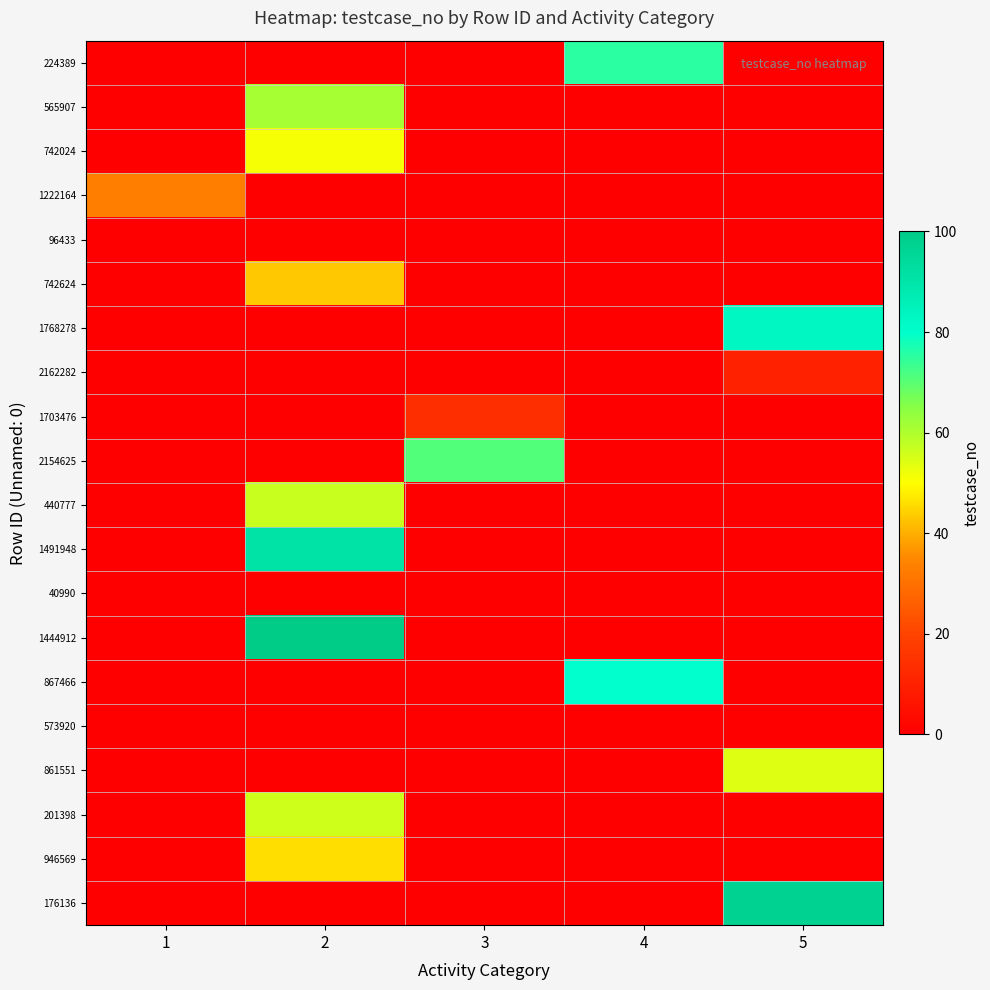

Reading left to right, what are all the values shown in this chart?

224389: 1=-1	2=-1	3=-1	4=75	5=-1
565907: 1=-1	2=61	3=-1	4=-1	5=-1
742024: 1=-1	2=51	3=-1	4=-1	5=-1
1222164: 1=33	2=-1	3=-1	4=-1	5=-1
96433: 1=-1	2=0	3=-1	4=-1	5=-1
742624: 1=-1	2=43	3=-1	4=-1	5=-1
1768278: 1=-1	2=-1	3=-1	4=-1	5=83
2162282: 1=-1	2=-1	3=-1	4=-1	5=10
1703476: 1=-1	2=-1	3=14	4=-1	5=-1
2154625: 1=-1	2=-1	3=71	4=-1	5=-1
440777: 1=-1	2=57	3=-1	4=-1	5=-1
1491948: 1=-1	2=91	3=-1	4=-1	5=-1
40990: 1=-1	2=-1	3=0	4=-1	5=-1
1444912: 1=-1	2=100	3=-1	4=-1	5=-1
867466: 1=-1	2=-1	3=-1	4=80	5=-1
573920: 1=0	2=-1	3=-1	4=-1	5=-1
861551: 1=-1	2=-1	3=-1	4=-1	5=54
201398: 1=-1	2=56	3=-1	4=-1	5=-1
946569: 1=-1	2=46	3=-1	4=-1	5=-1
176136: 1=-1	2=-1	3=-1	4=-1	5=97